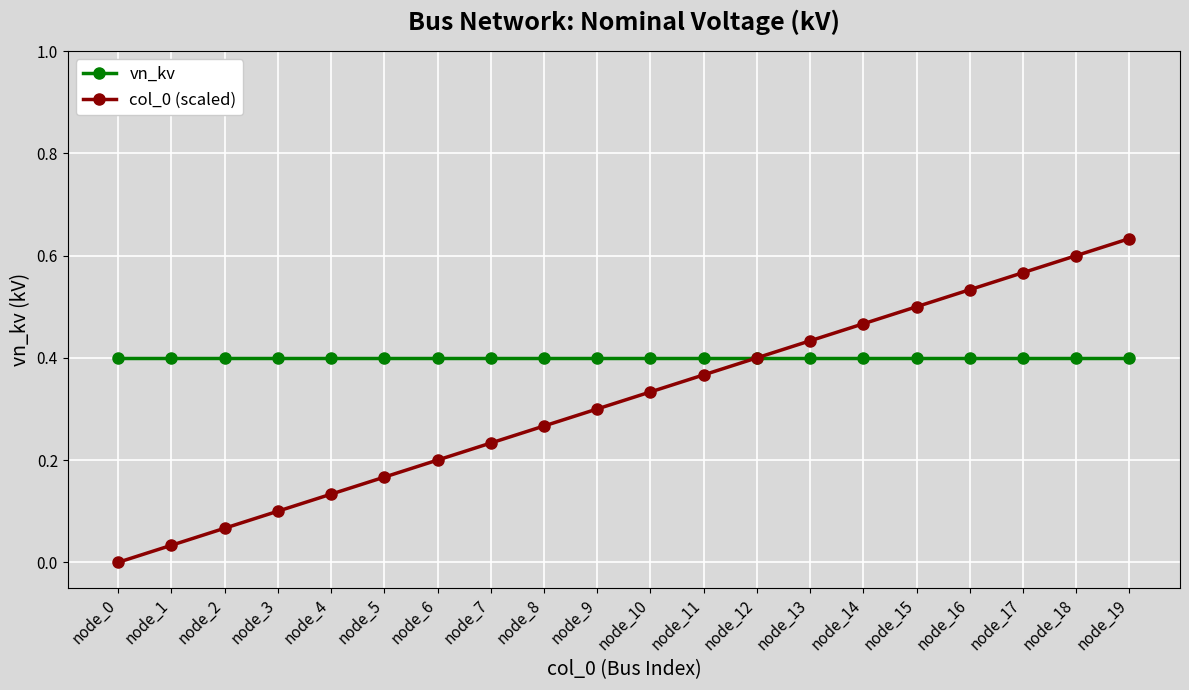

True or false: col_0 (scaled) has more than 0 interior local peaks.

False